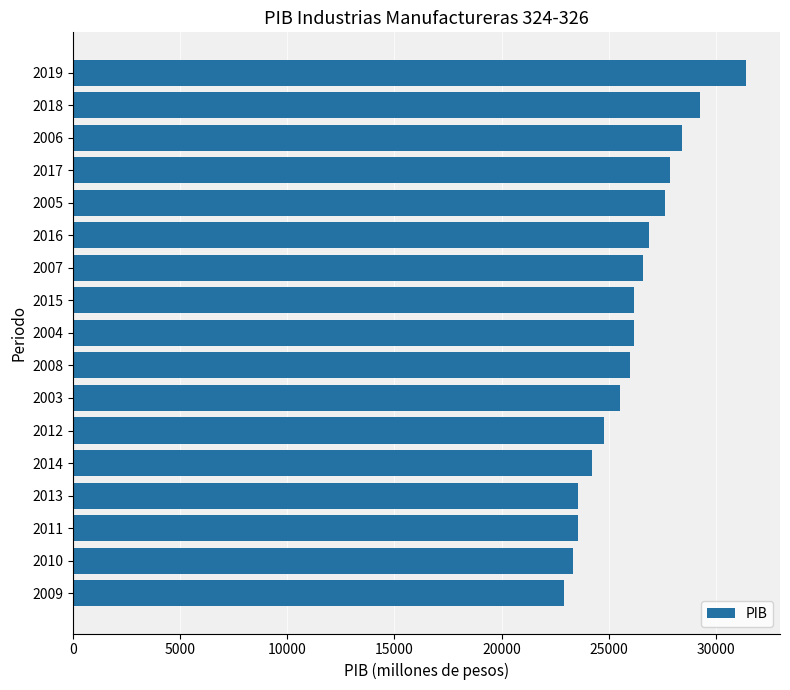

What is the difference between the second highest and minimum values?

6374.4